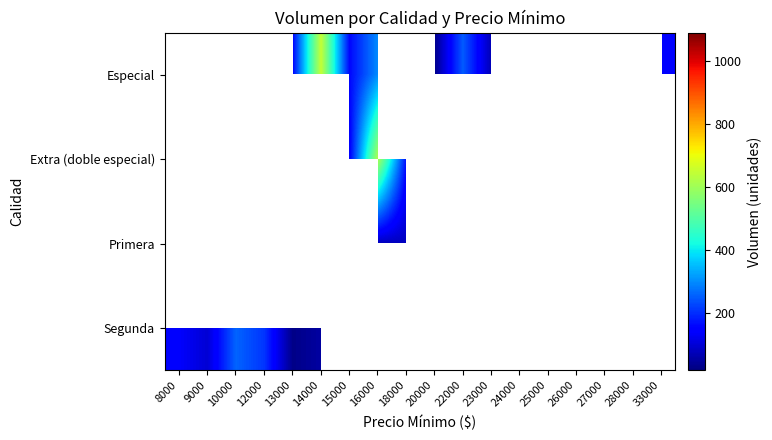

What is the maximum value for Segunda?

260.0